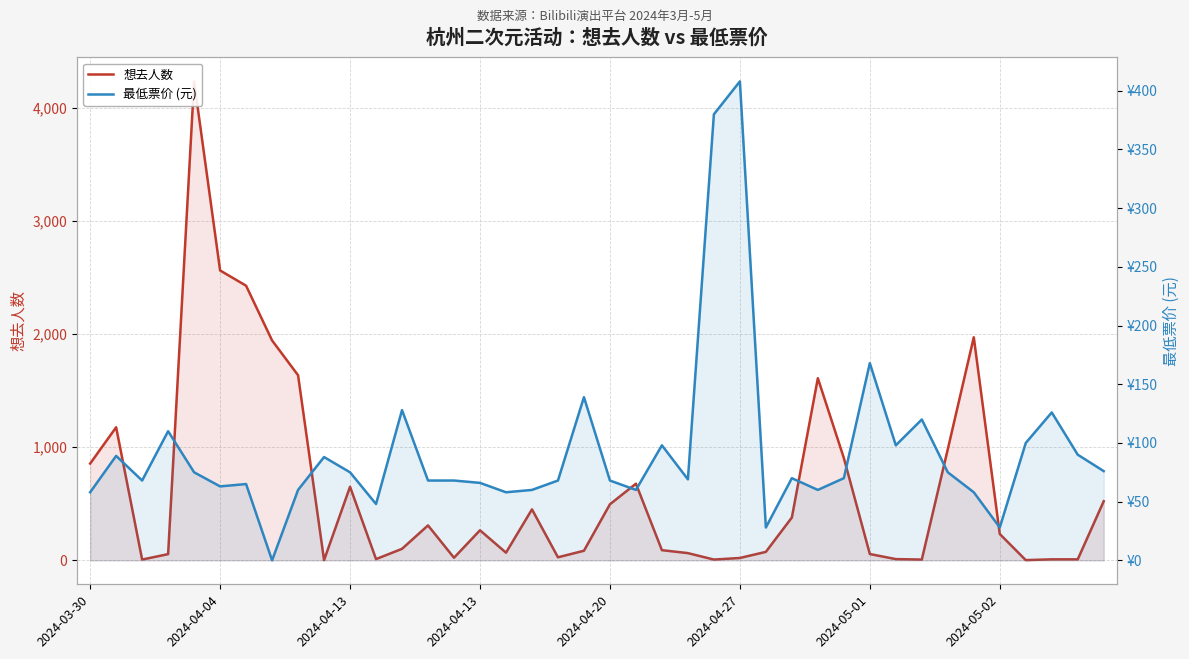

What is the greatest value displayed?

4236